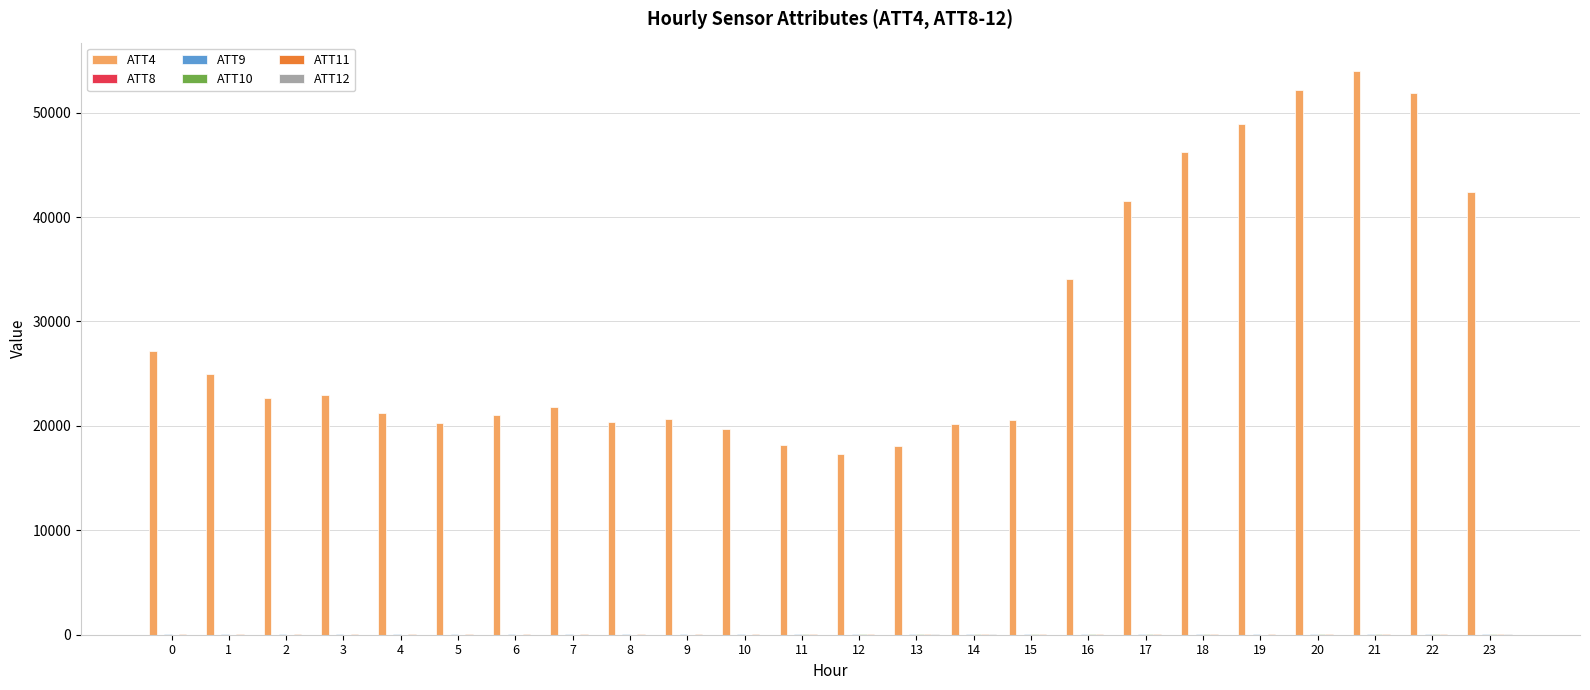

Reading left to right, extract all data points from this chart.

ATT4: 0=27200.0	1=25000.0	2=22700.0	3=23000.0	4=21200.0	5=20300.0	6=21000.0	7=21800.0	8=20400.0	9=20700.0	10=19700.0	11=18200.0	12=17300.0	13=18100.0	14=20200.0	15=20600.0	16=34100.0	17=41500.0	18=46200.0	19=48900.0	20=52200.0	21=54000.0	22=51900.0	23=42400.0
ATT8: 0=0.7	1=2.4	2=2.8	3=3.2	4=2.3	5=2.1	6=2.1	7=1.5	8=1.0	9=0.9	10=1.3	11=1.7	12=2.4	13=2.7	14=3.8	15=4.8	16=7.8	17=7.6	18=6.4	19=6.6	20=6.3	21=6.3	22=5.4	23=1.5
ATT9: 0=35.6	1=35.9	2=37.4	3=40.1	4=42.2	5=43.4	6=42.8	7=48.2	8=53.5	9=55.8	10=54.0	11=54.0	12=52.5	13=50.9	14=50.2	15=48.5	16=48.6	17=48.6	18=46.4	19=45.7	20=46.1	21=45.9	22=46.4	23=47.0
ATT10: 0=9.7	1=9.2	2=11.8	3=13.2	4=12.7	5=15.6	6=17.3	7=17.5	8=19.5	9=18.7	10=20.4	11=21.5	12=24.5	13=23.8	14=24.8	15=24.1	16=23.4	17=22.3	18=21.3	19=20.6	20=22.7	21=21.9	22=23.3	23=25.8
ATT11: 0=33.3	1=35.6	2=35.0	3=36.0	4=35.8	5=37.2	6=38.7	7=41.1	8=40.4	9=41.3	10=41.7	11=45.6	12=46.4	13=47.7	14=47.0	15=46.4	16=44.9	17=44.7	18=44.8	19=43.2	20=43.3	21=43.4	22=42.4	23=43.7
ATT12: 0=14.3	1=14.1	2=15.8	3=14.1	4=15.5	5=14.9	6=17.4	7=15.8	8=17.5	9=15.7	10=17.8	11=18.6	12=20.7	13=21.8	14=22.0	15=19.7	16=19.5	17=19.0	18=18.0	19=18.8	20=20.6	21=20.6	22=21.0	23=21.3